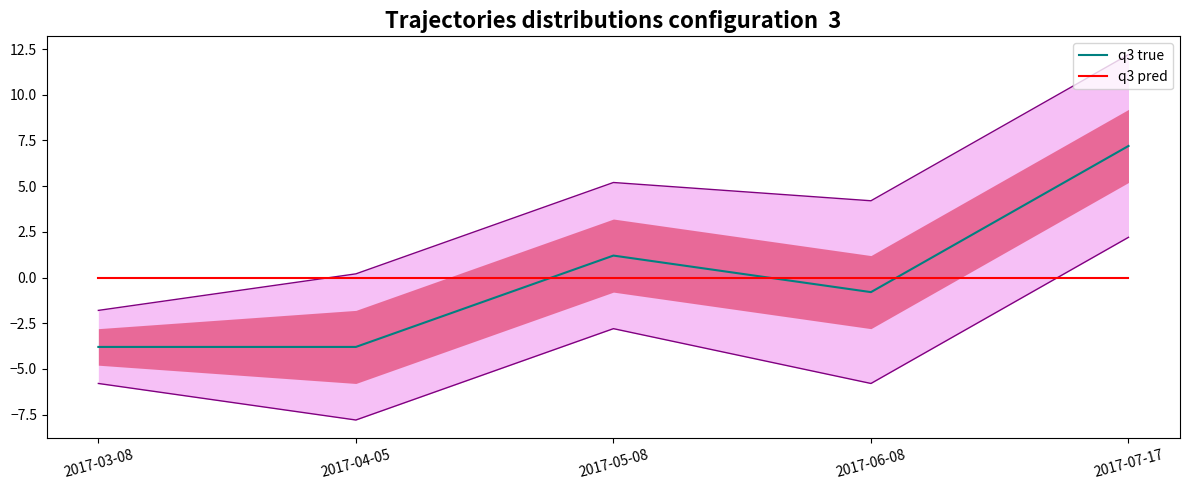

What position from the right is 2017-03-08?

5